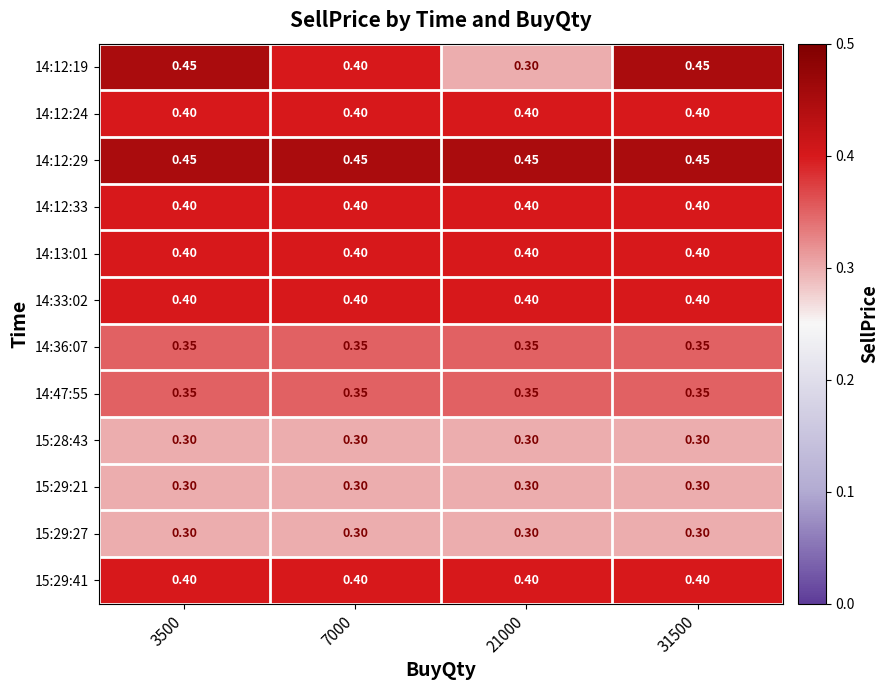

Is the value of 14:47:55 at 21000 greater than the value of 15:29:27 at 21000?

Yes